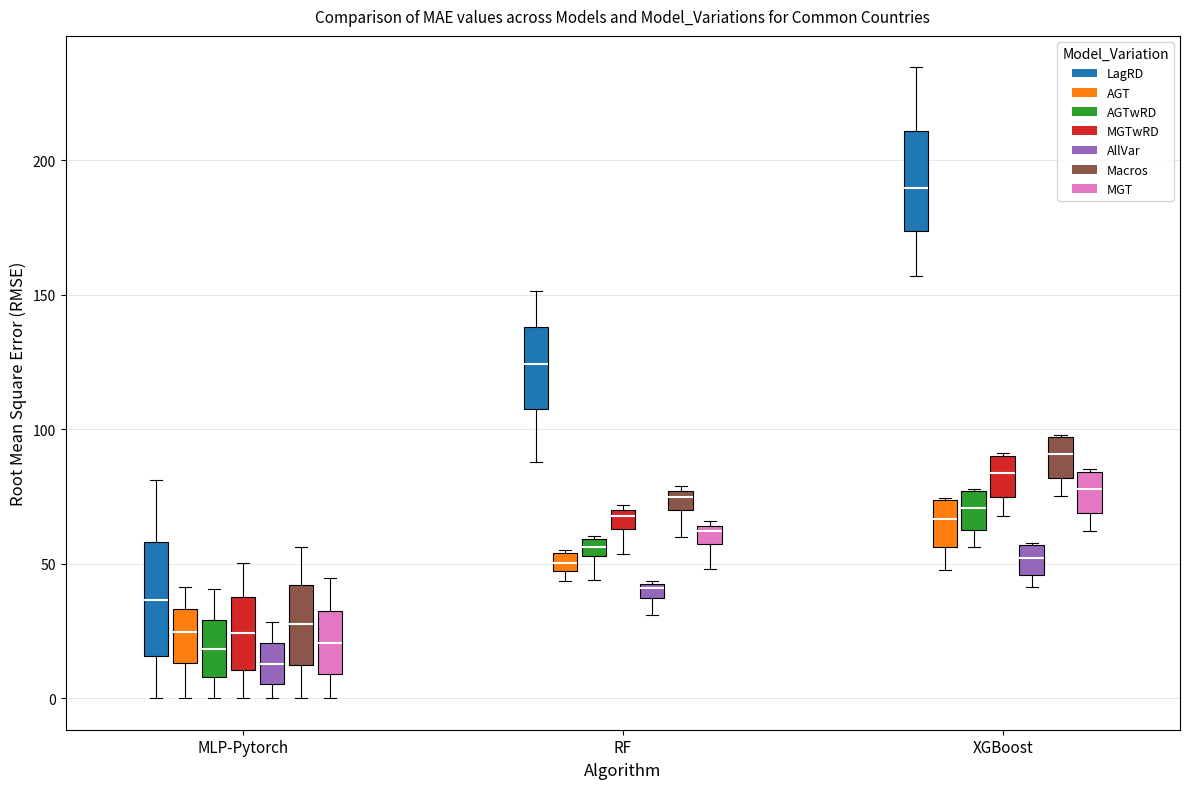

Where does the median line of the box for XGBoost (Macros) sit on the y-axis? The values are not printed on the chart, so give them approximately, as read against the axis.

90